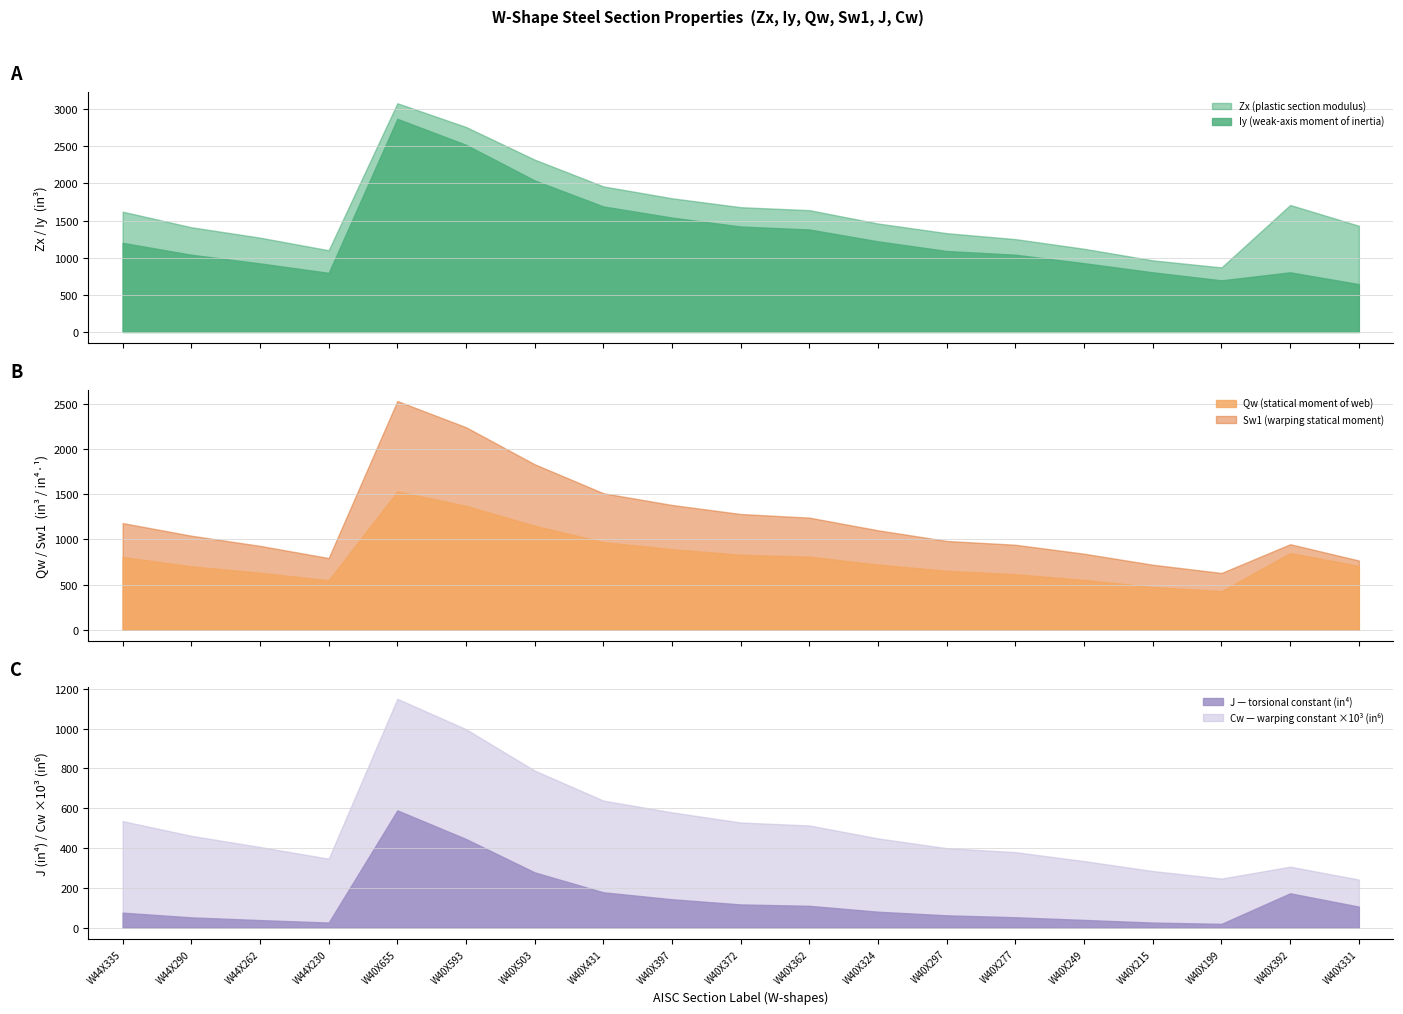

Which series has the widest spread of values?

Cw